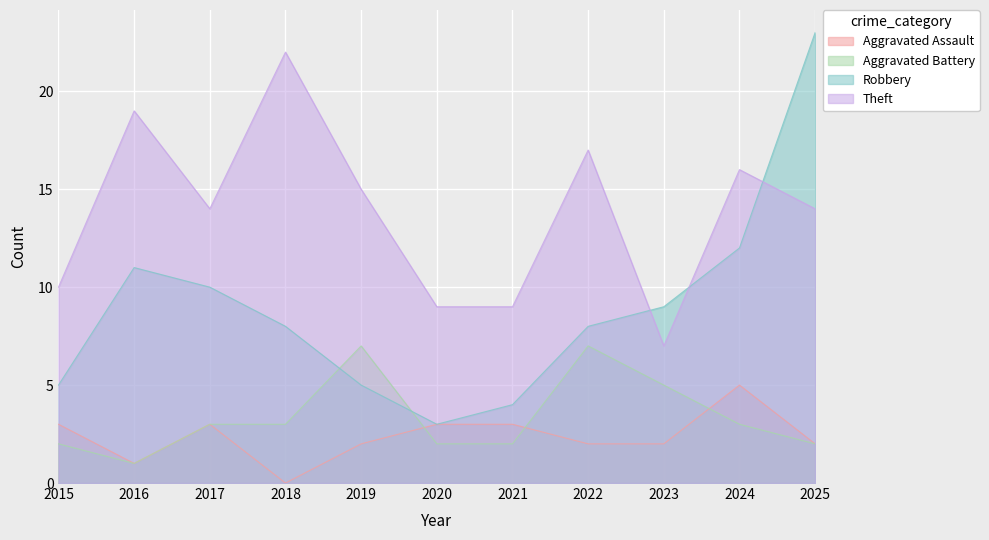

Rank the series by their maximum value, from highest to lowest.

Robbery, Theft, Aggravated Battery, Aggravated Assault